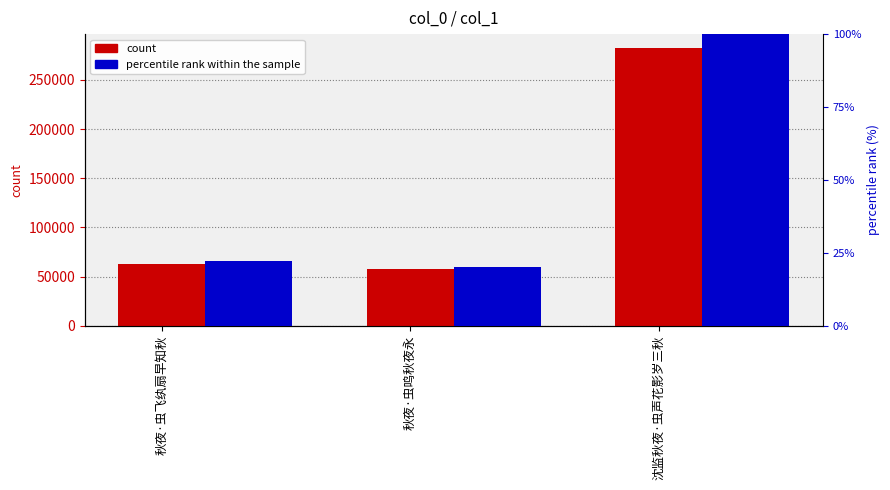

At which label is percentile rank within the sample closest to 60?

秋夜·虫飞纨扇早知秋